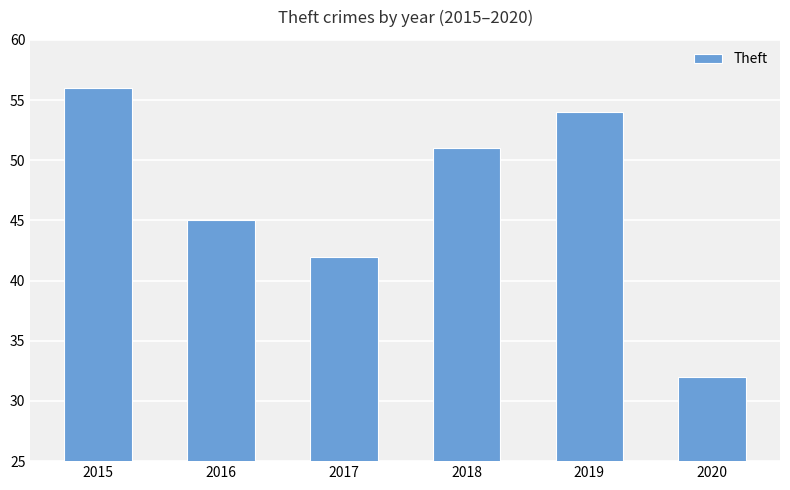

Reading left to right, what are all the values shown in this chart?

56	45	42	51	54	32